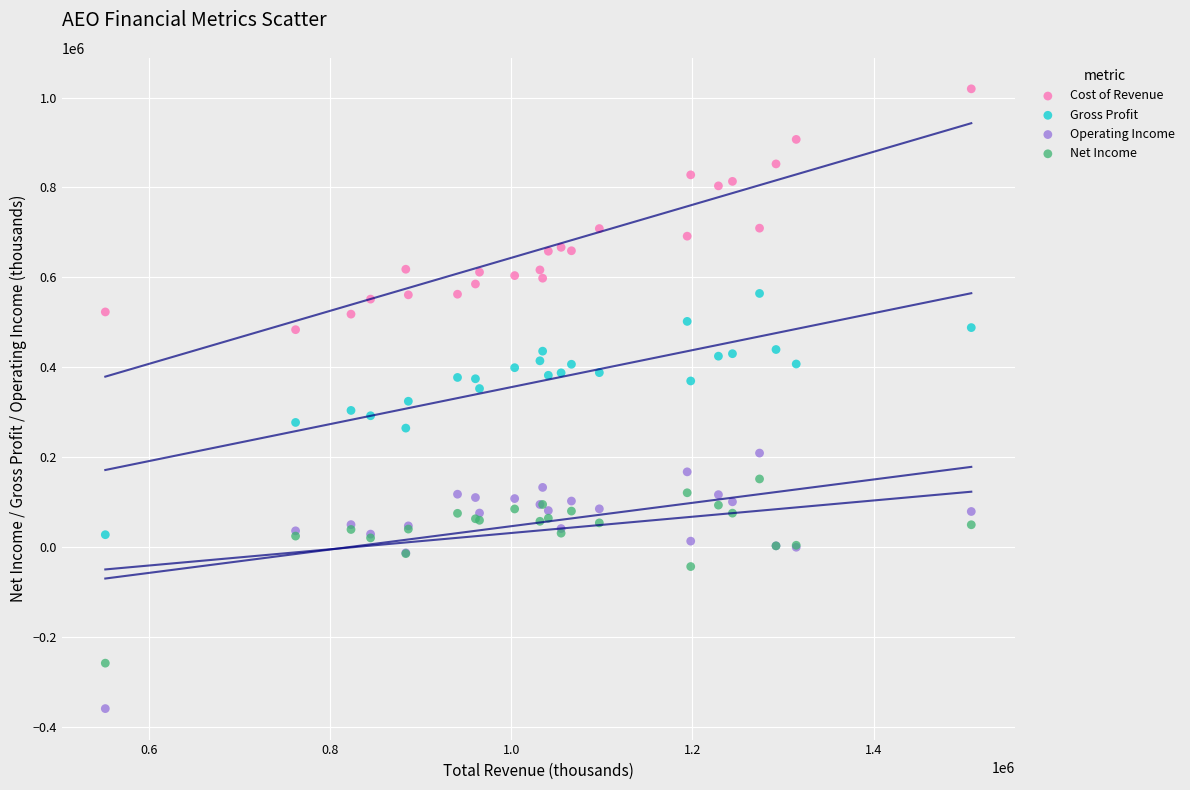

Which series contains the highest Y value?

Cost of Revenue